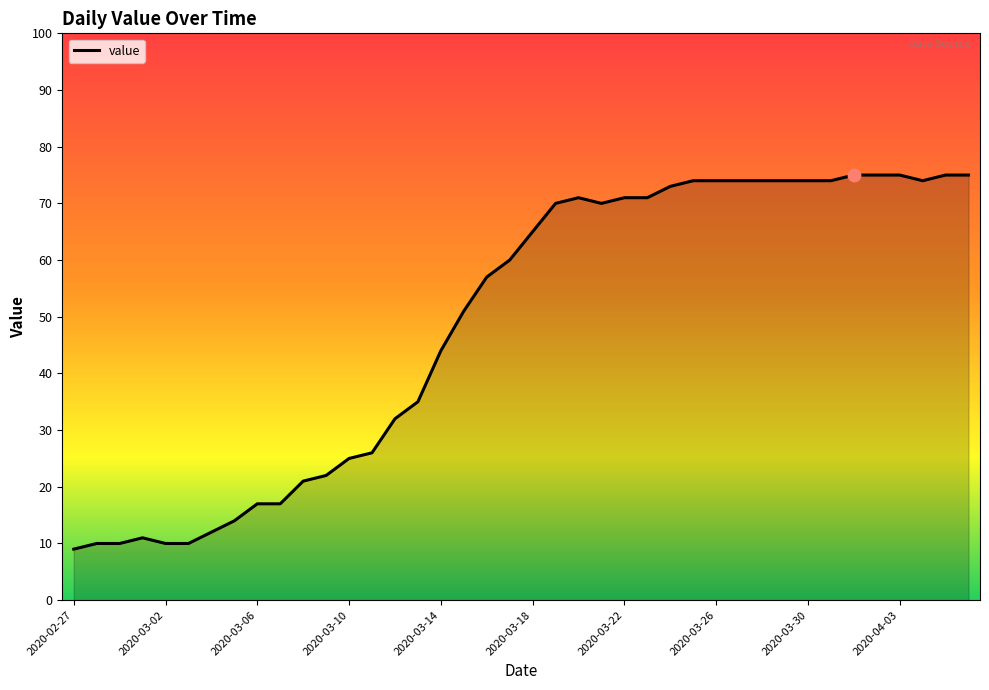

What is the difference between the maximum and minimum values?

66